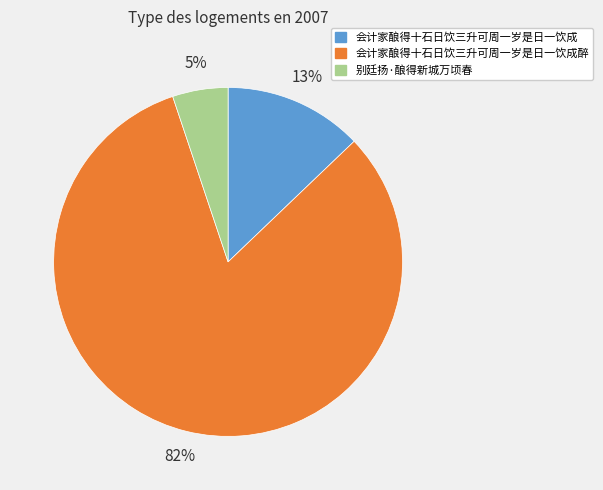

What percentage is the 会计家酿得十石日饮三升可周一岁是日一饮成醉 slice, to the nearest percent?

82%